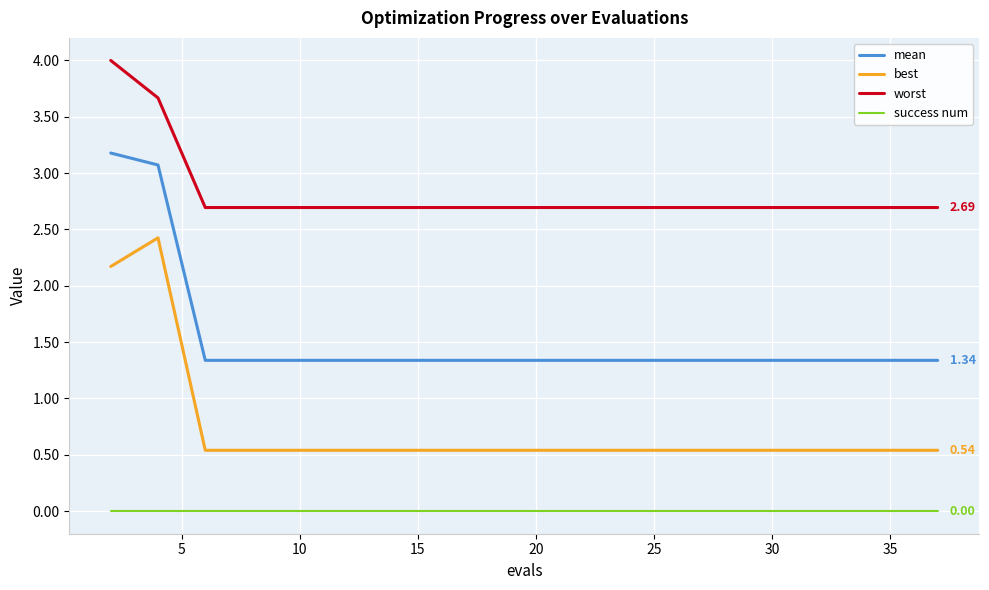

Rank the series by their average value, from highest to lowest.

worst, mean, best, success num